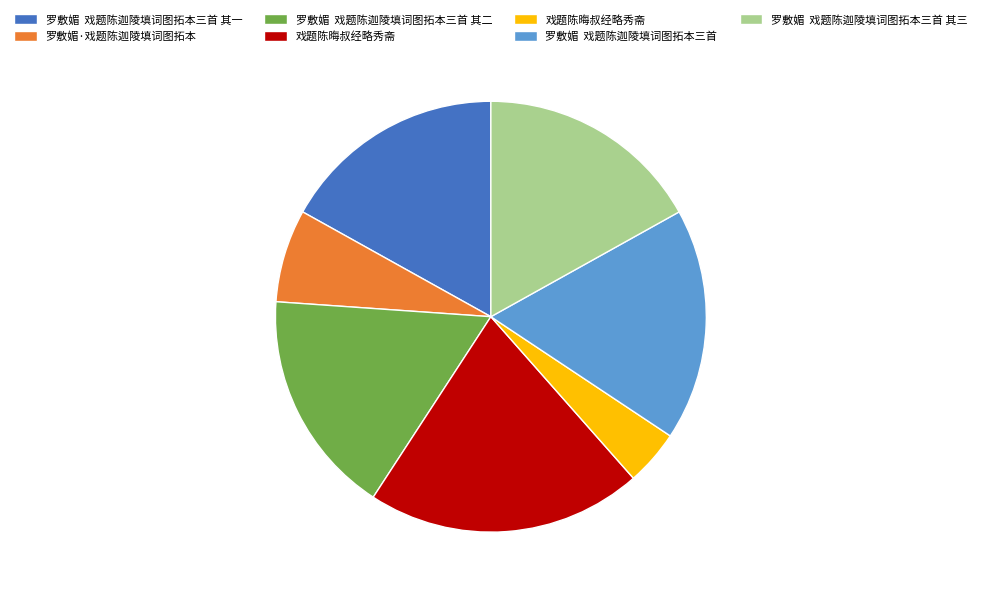

Is there any slice that represents more than half of the pie?

No